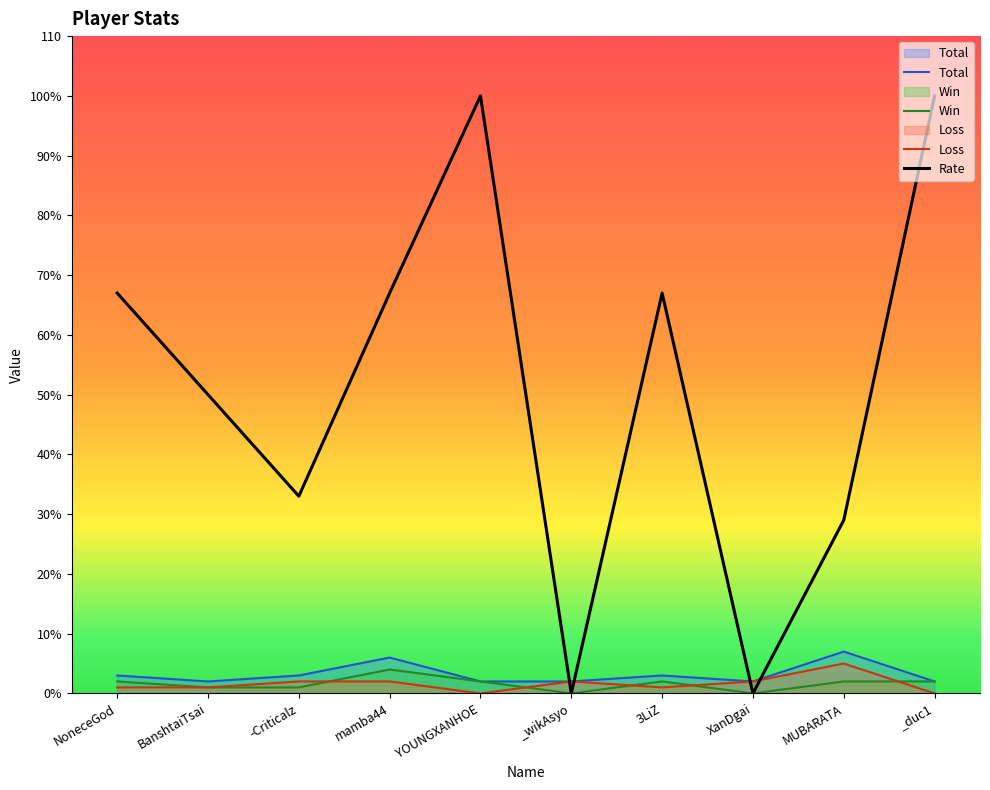

Which series has the widest spread of values?

Rate